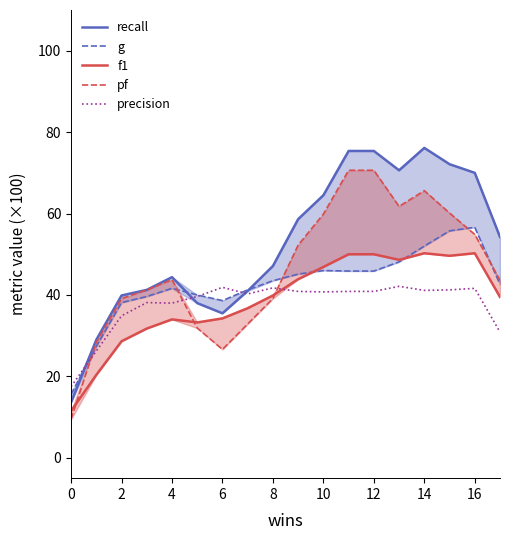

What is the label of the 12th point from the left?

11